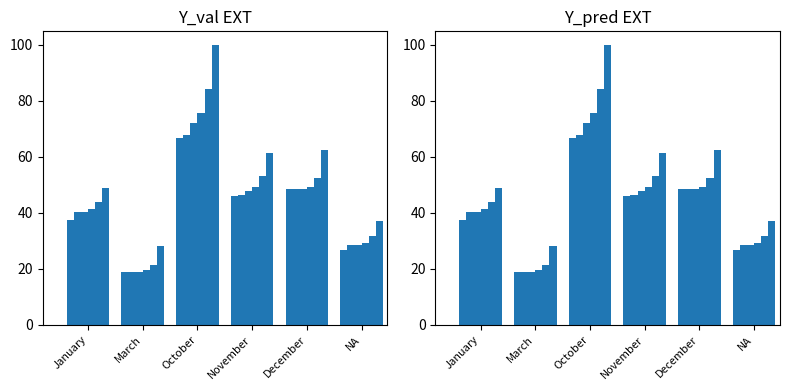

How many bars are there in each group?

6